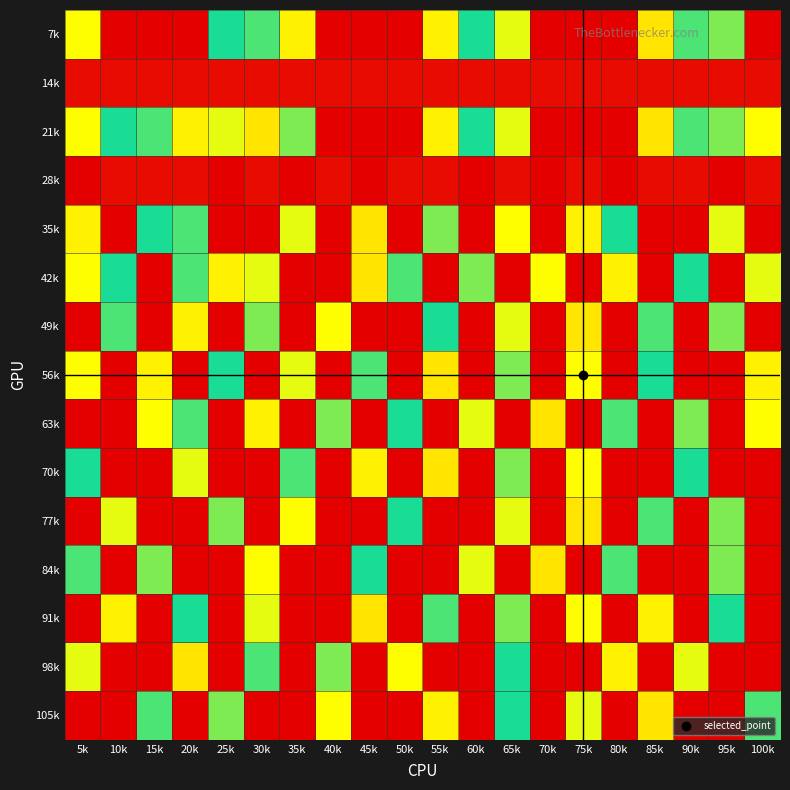

List the series in order of their peak value, highest first.

7k, 21k, 35k, 42k, 49k, 56k, 63k, 70k, 77k, 84k, 91k, 98k, 105k, 14k, 28k